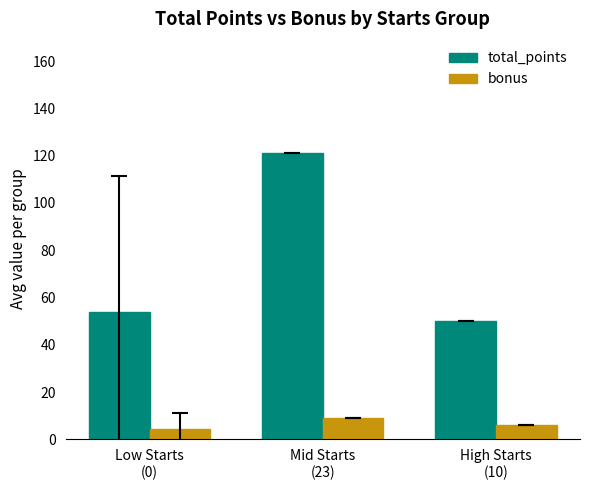

What is the difference between the maximum and minimum values in the bonus series?

4.5